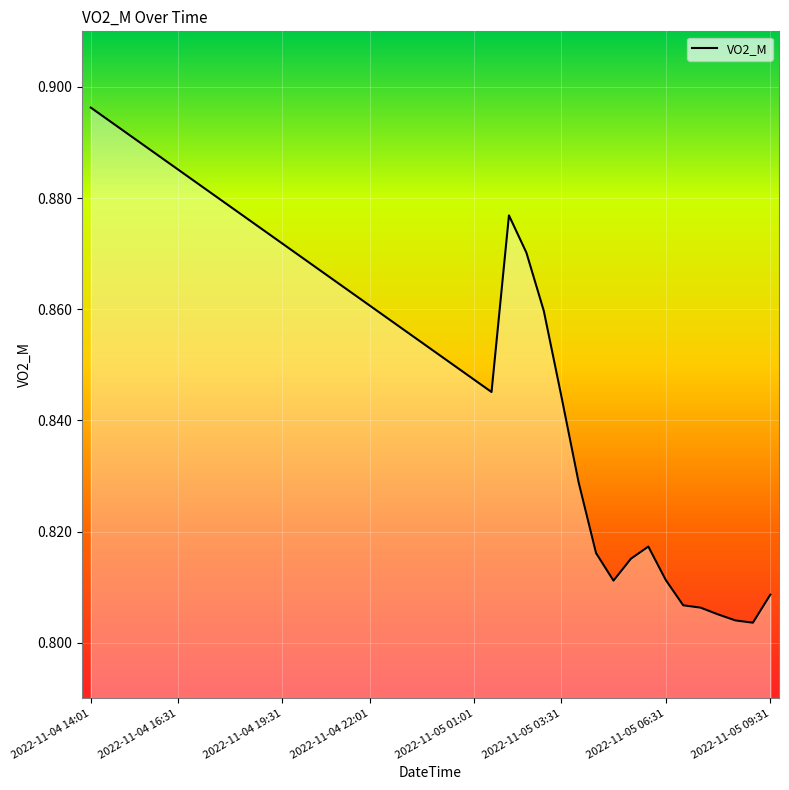

Reading left to right, list all the values displayed in this chart.

0.9	0.9	0.9	0.9	0.9	0.9	0.9	0.9	0.9	0.9	0.9	0.9	0.9	0.9	0.9	0.9	0.9	0.9	0.9	0.9	0.9	0.8	0.8	0.8	0.9	0.9	0.9	0.8	0.8	0.8	0.8	0.8	0.8	0.8	0.8	0.8	0.8	0.8	0.8	0.8